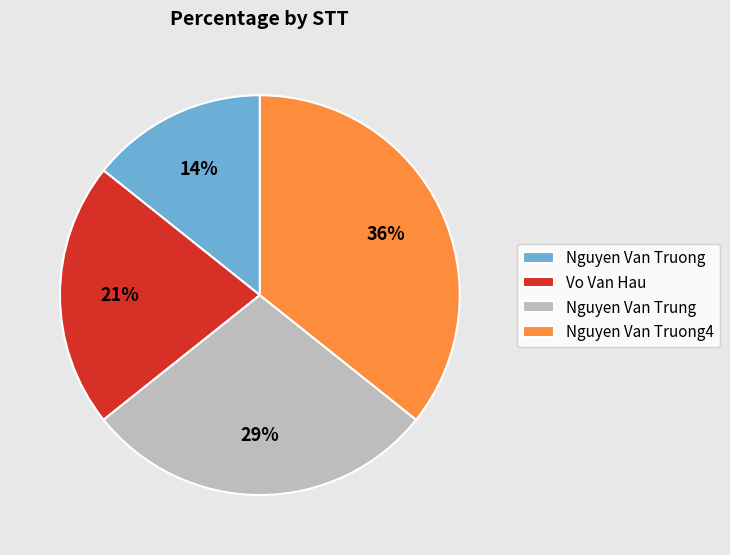

Do Nguyen Van Trung and Nguyen Van Truong4 together represent more than half of the pie?

Yes